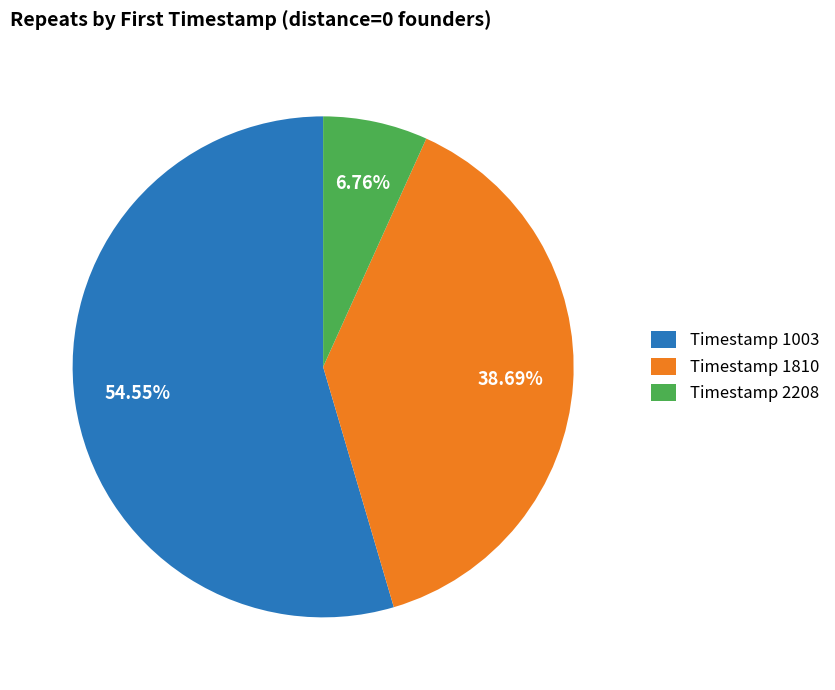

Between Timestamp 2208 and Timestamp 1003, which is larger?

Timestamp 1003